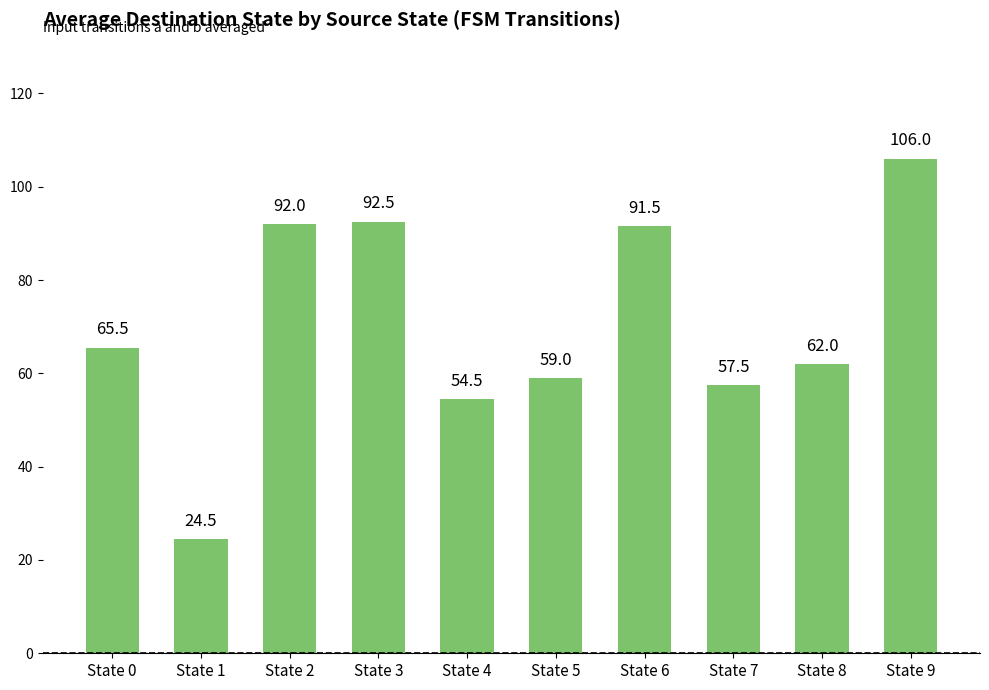

List the labels in order of value, largest first.

State 9, State 3, State 2, State 6, State 0, State 8, State 5, State 7, State 4, State 1